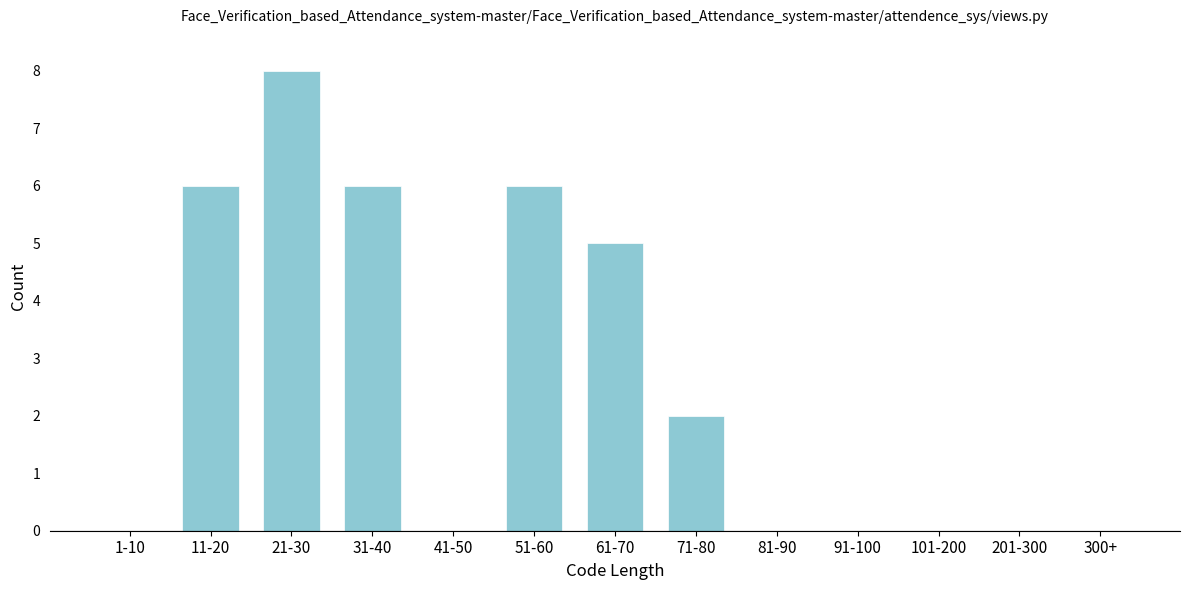

Reading left to right, what are all the values shown in this chart?

1-10=0	11-20=6	21-30=8	31-40=6	41-50=0	51-60=6	61-70=5	71-80=2	81-90=0	91-100=0	101-200=0	201-300=0	300+=0